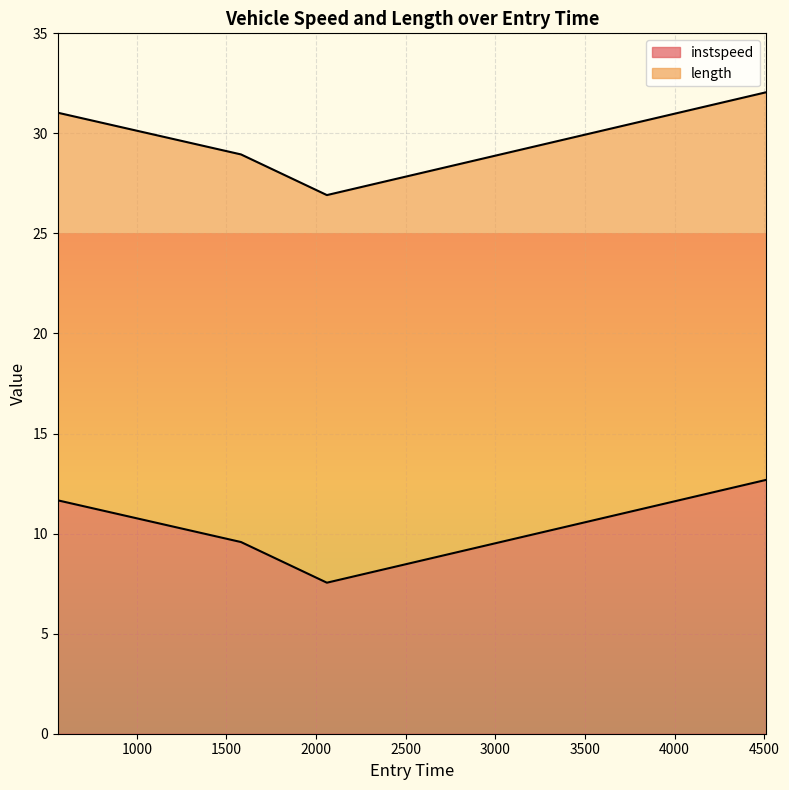

What is the label of the 3rd point from the right?

1581.357874608617